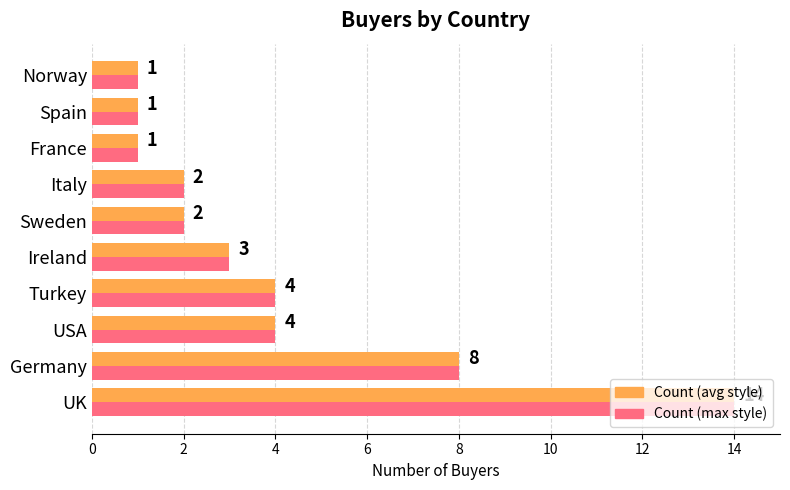

Which category has the highest value across all series?

UK